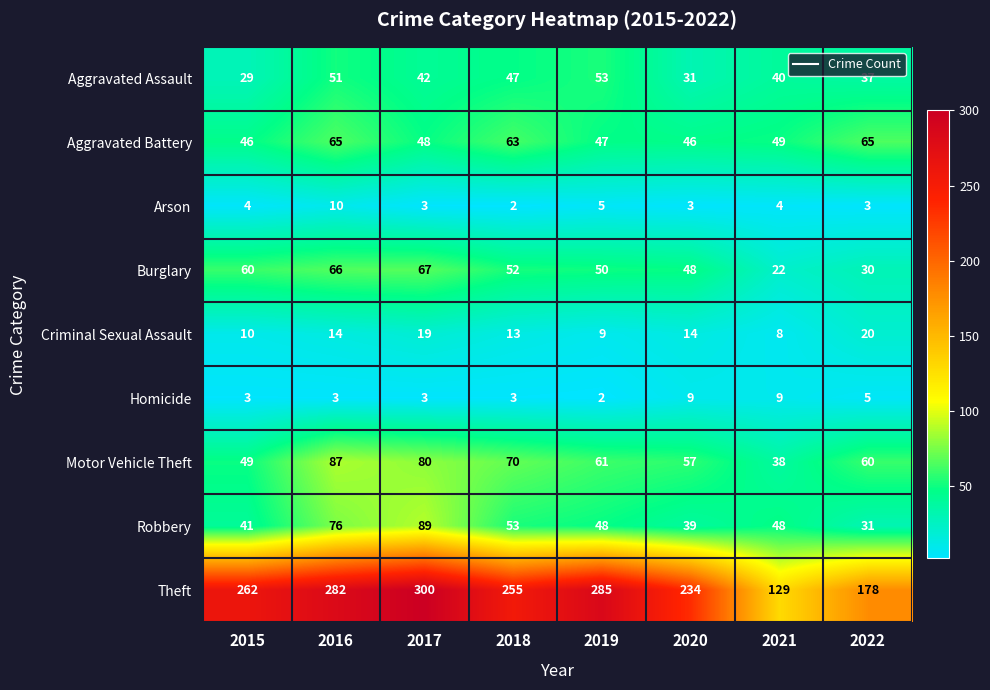

Is it true that Robbery equals 89 at 2017?

True